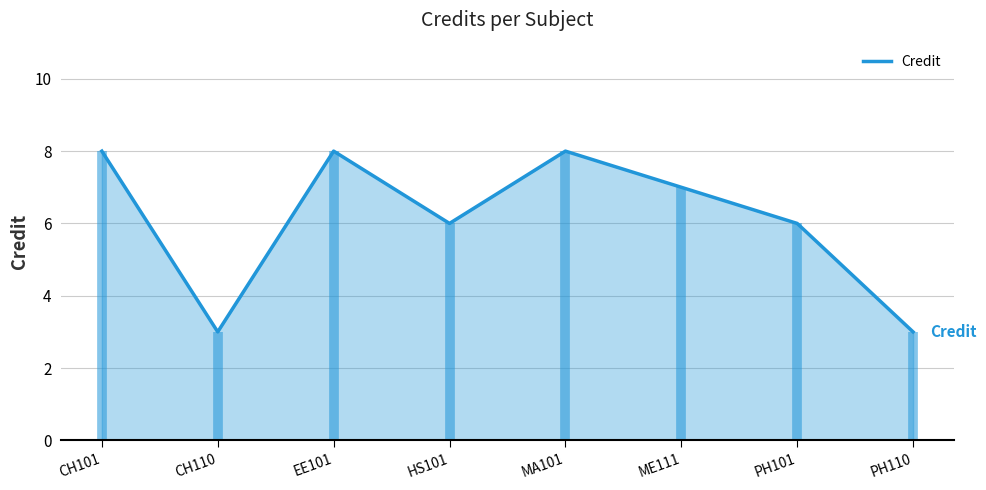

Where is the first local maximum?

EE101